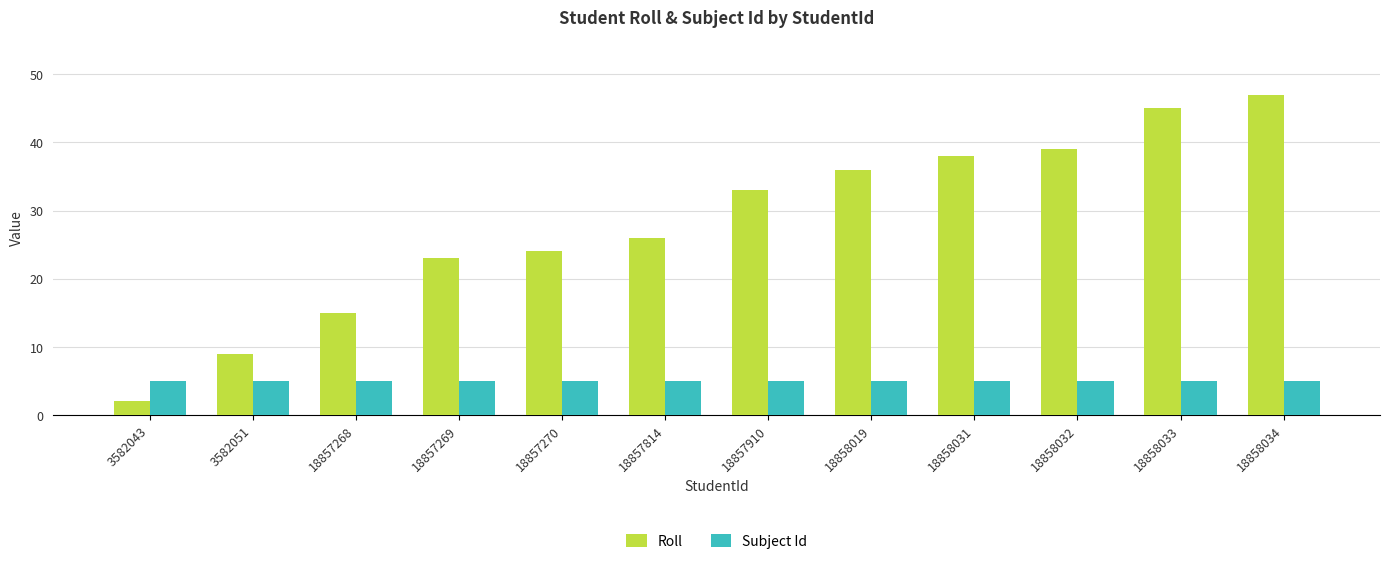

What is the minimum value shown in the chart?

2